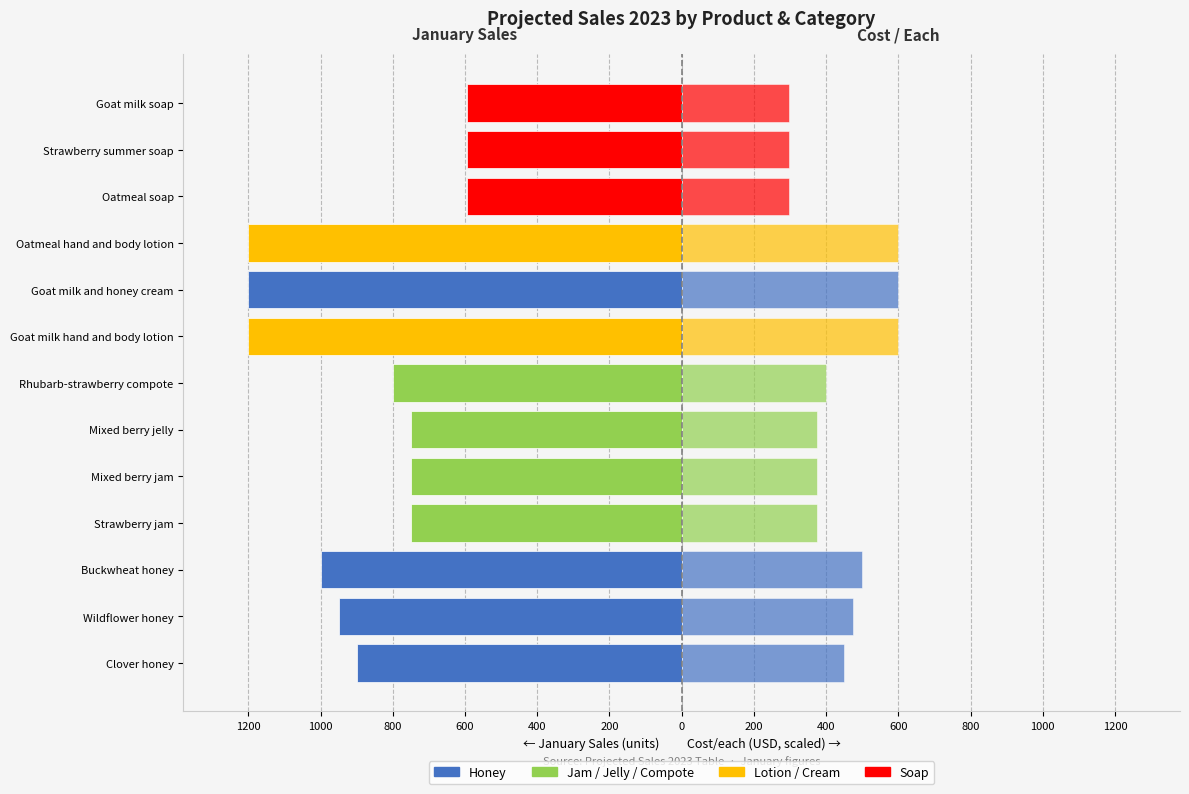

Does the chart contain any negative values?

Yes